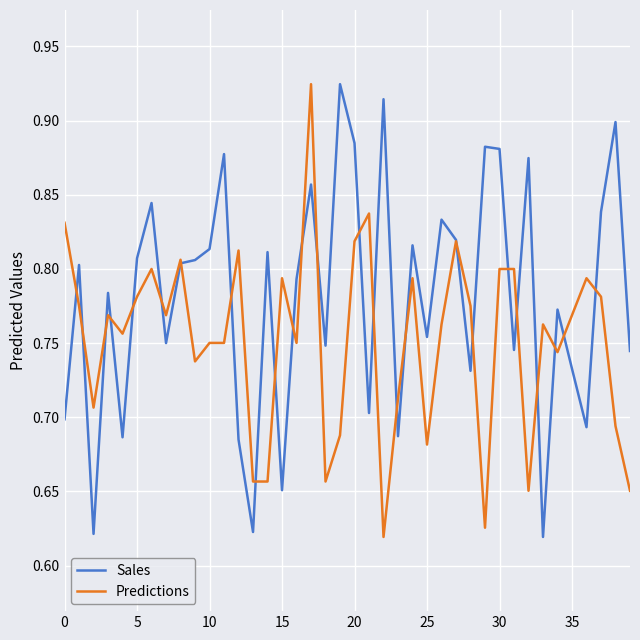

Which series has the largest total across all categories?

Sales